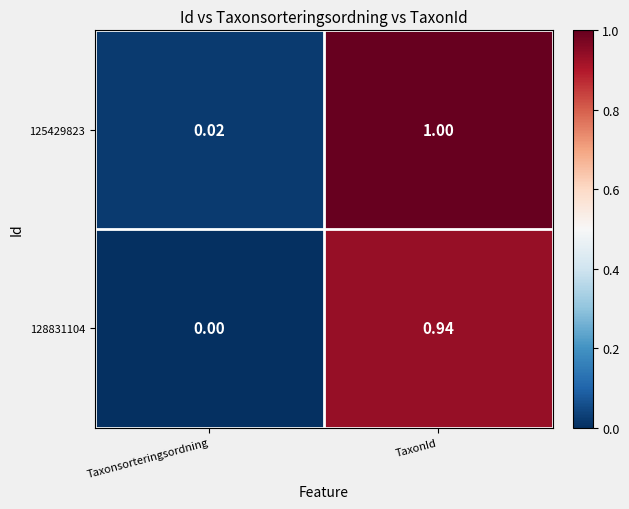

At which label is 128831104 closest to 0?

Taxonsorteringsordning